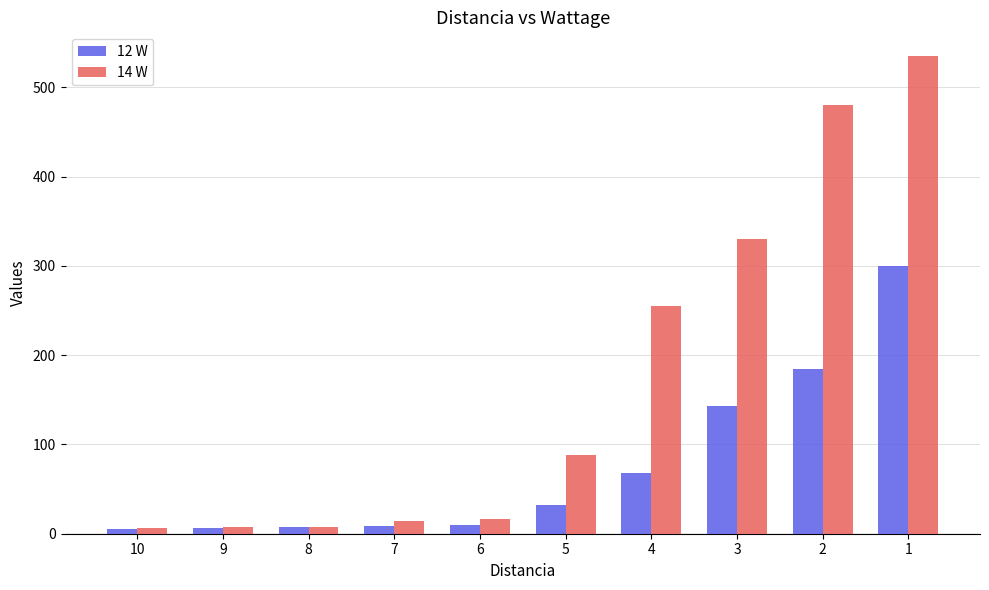

The value of 14 W at 8 is 8. True or false?

True